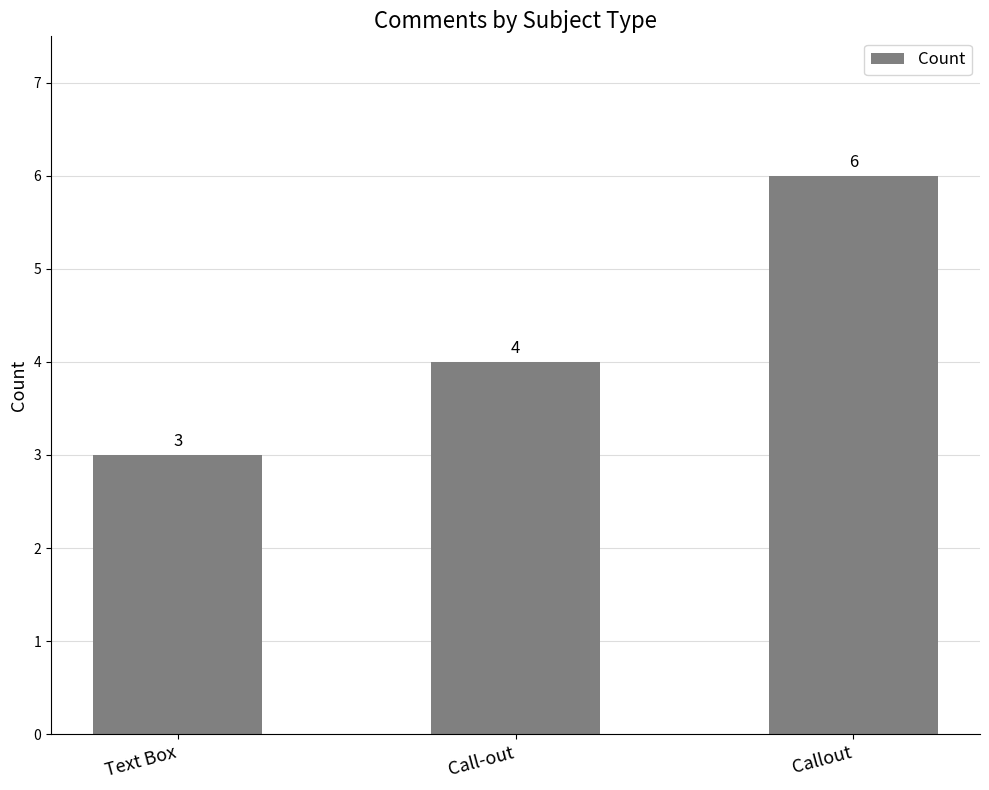

The value at Callout is 9. True or false?

False